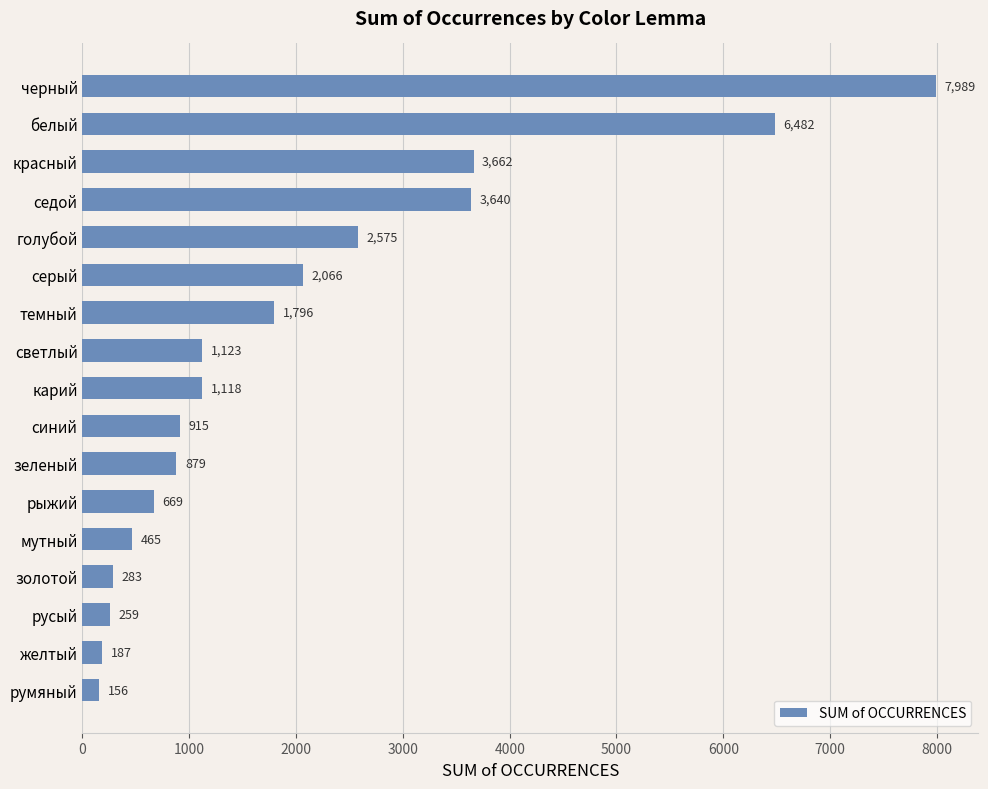

Which category has the lowest value across all series?

румяный